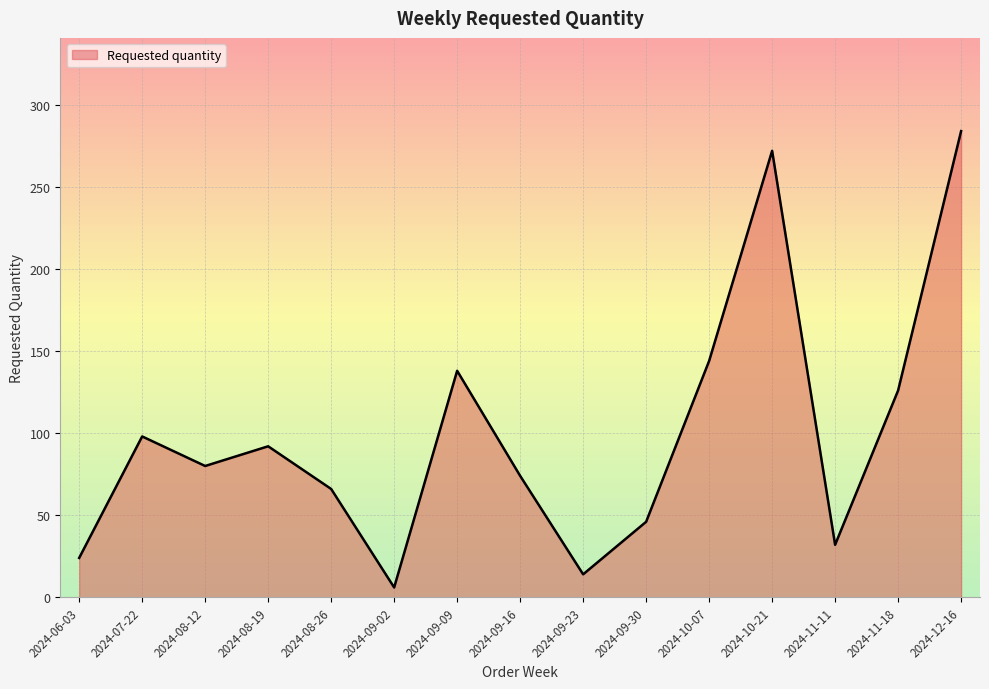

What value does the data have at 2024-09-30?

46